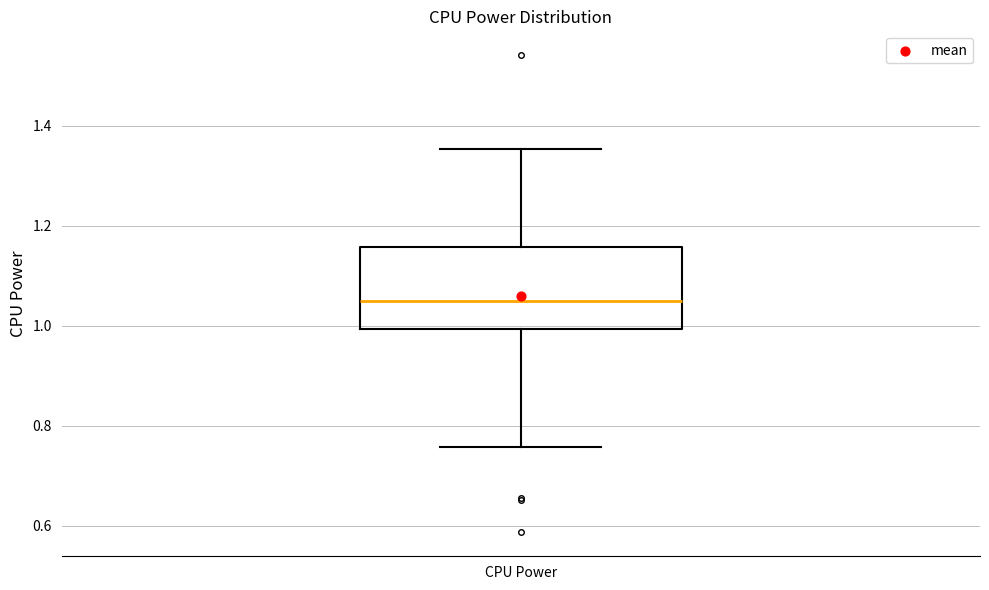

Read this box plot against the y-axis: the position of the median line, the range covered by the box, and the ends of both whiskers. The values are not printed on the chart, so give them approximately, as read against the axis.

median 1.04, box 1.00 to 1.16, whiskers 0.76 to 1.36